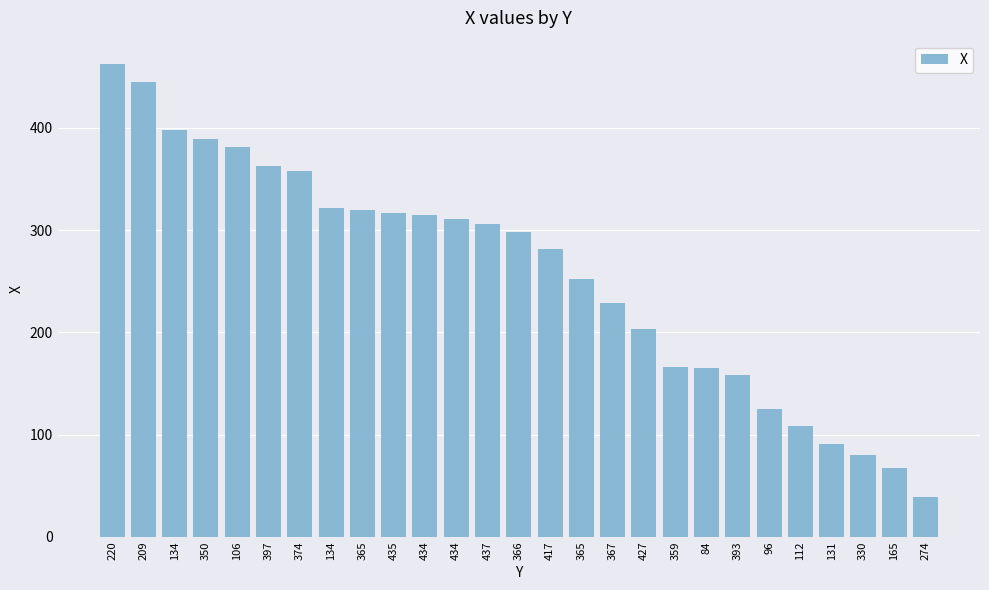

The chart shows a value of 685 at 209. True or false?

False